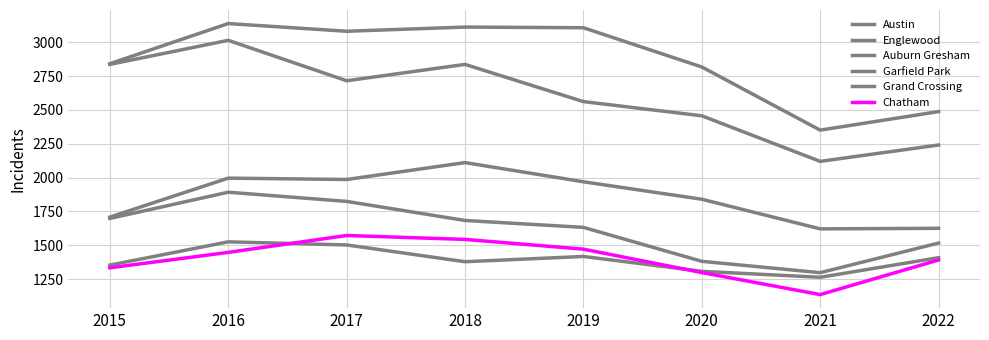

What is the value of the Garfield Park point at the 4th from the left?

2111